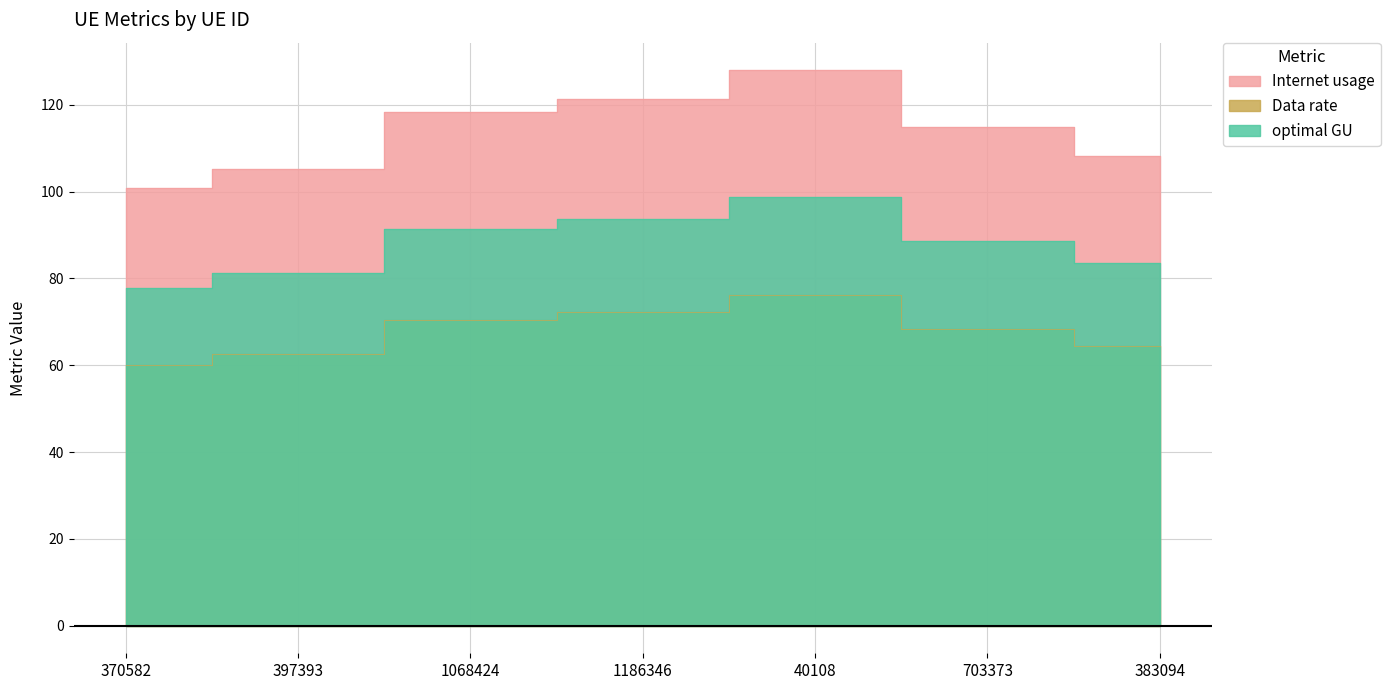

What is the sum of all optimal GU values?

614.9